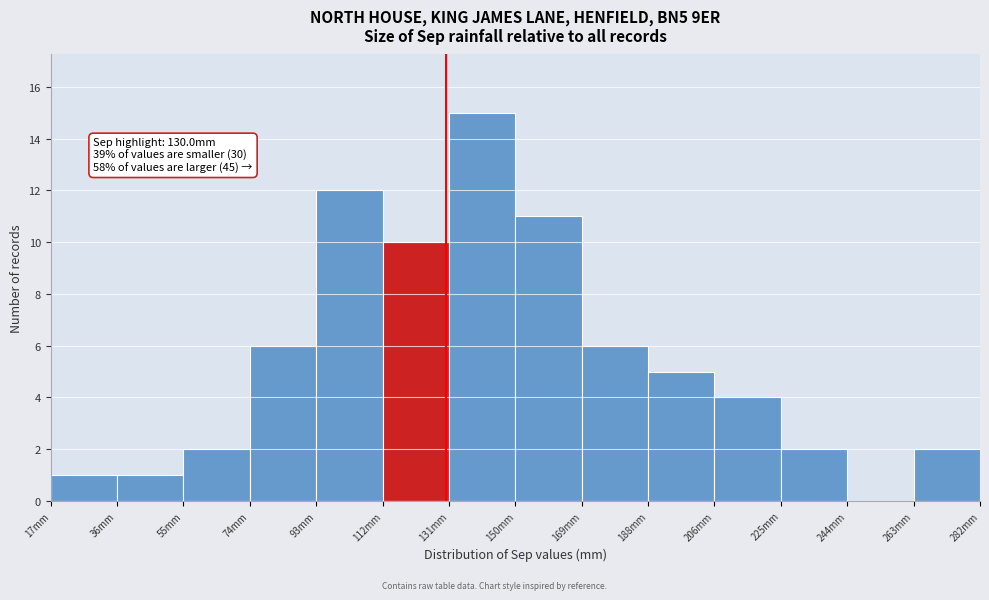

Over which range of the x-axis is the bar tallest?

130 to 150